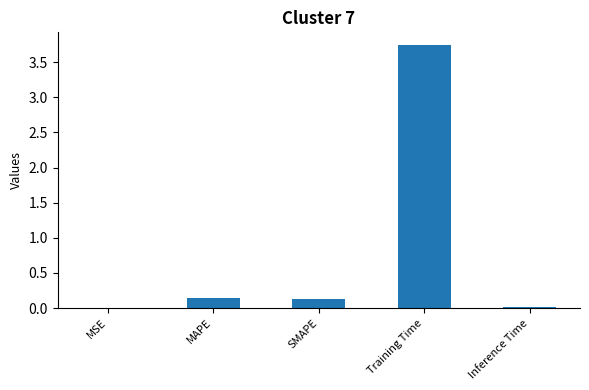

What is the maximum value shown in the chart?

3.7